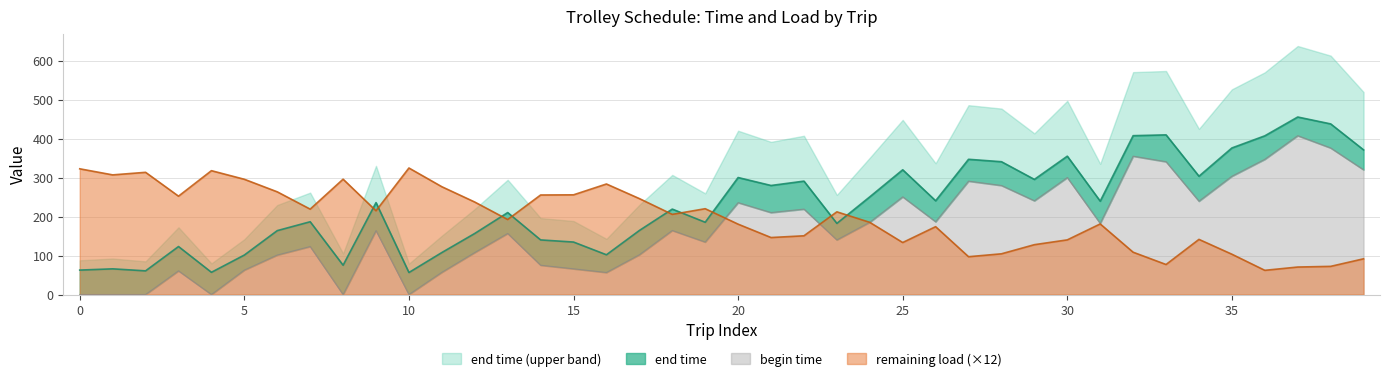

What is the difference between the maximum and minimum values in the begin time series?

407.6